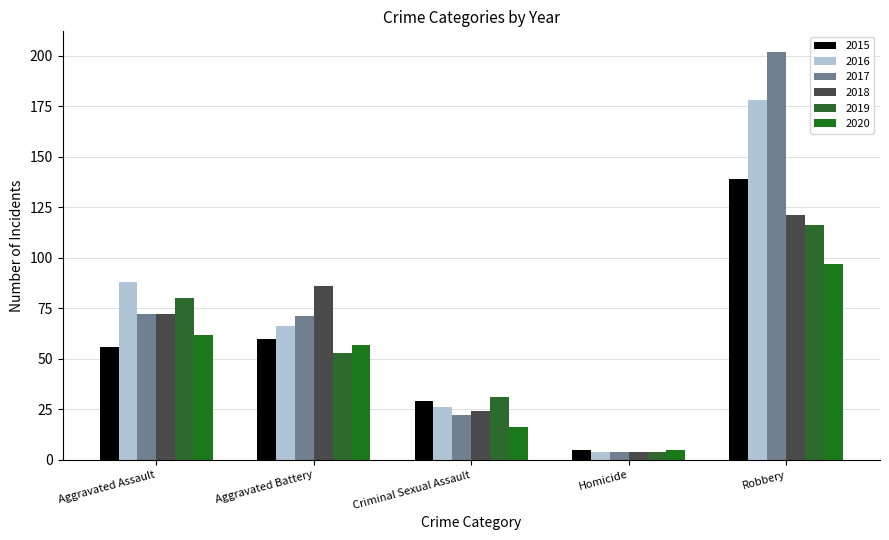

What is the label of the 2nd bar from the left?

Aggravated Battery